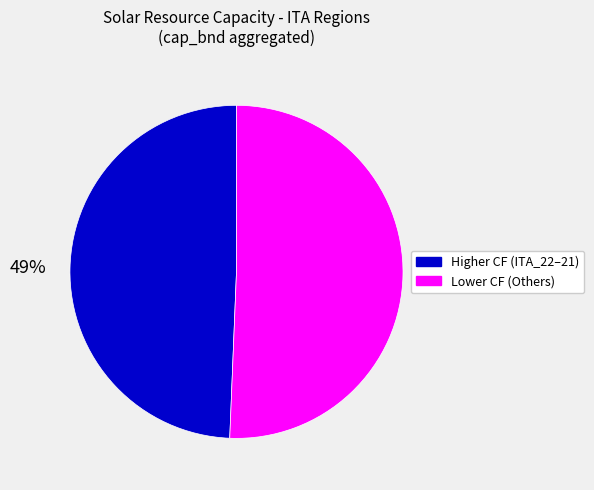

How many slices are in this pie chart?

2